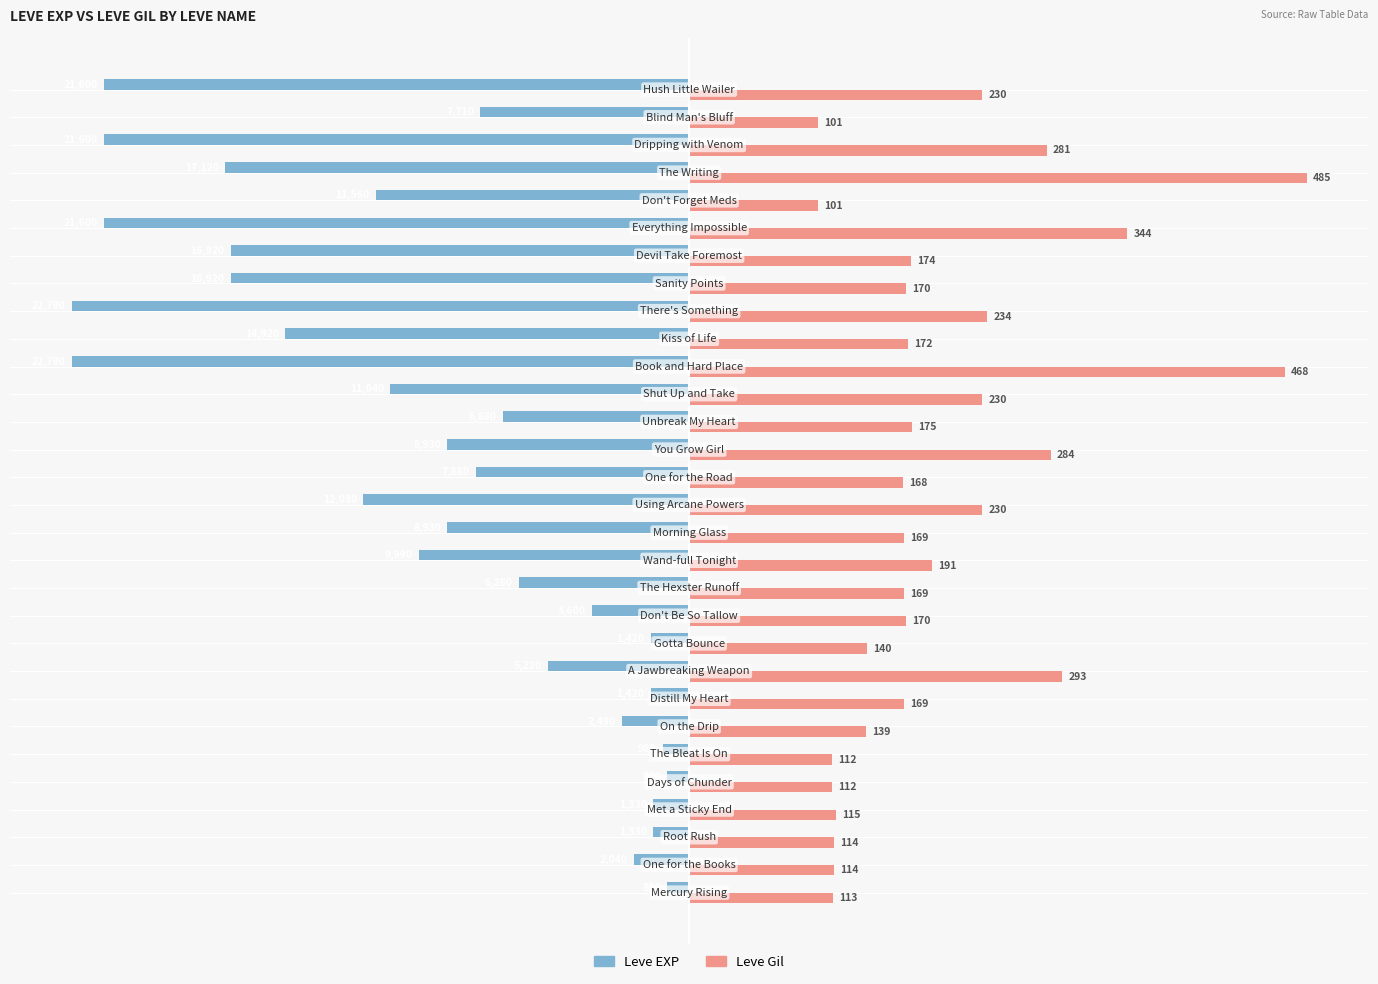

What are all the series names shown in the legend?

Leve EXP, Leve Gil